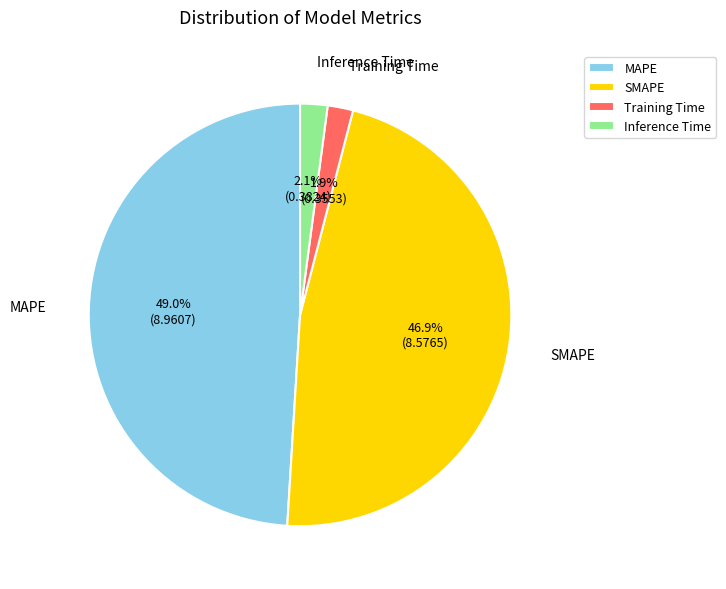

How many slices are in this pie chart?

4